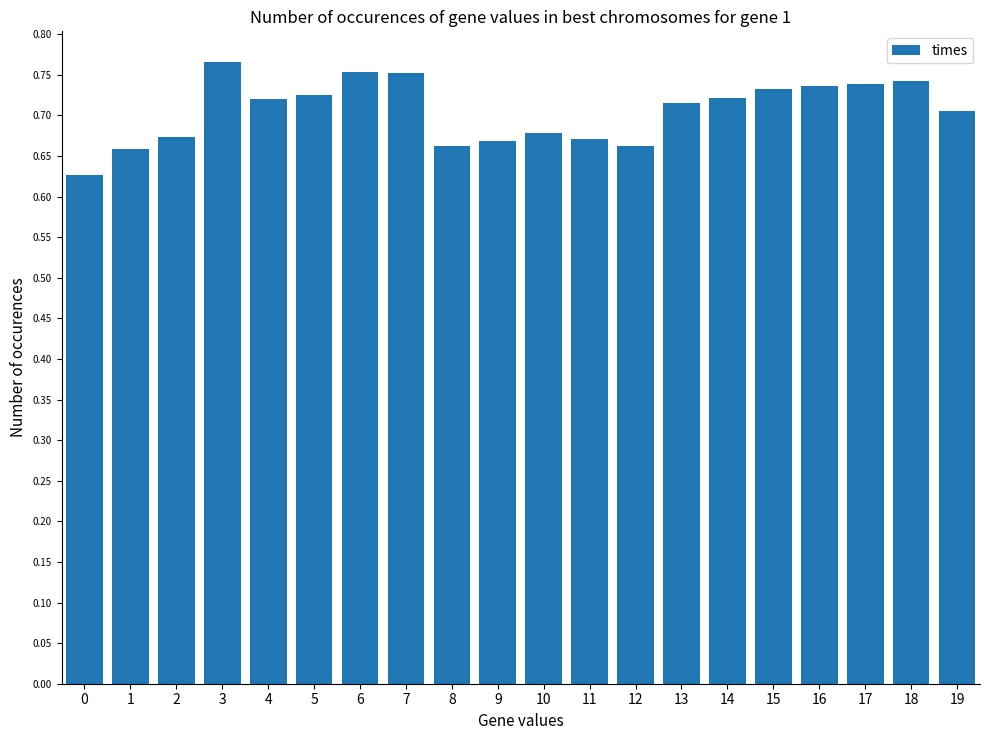

Count the values in the range 0 to 1.

20